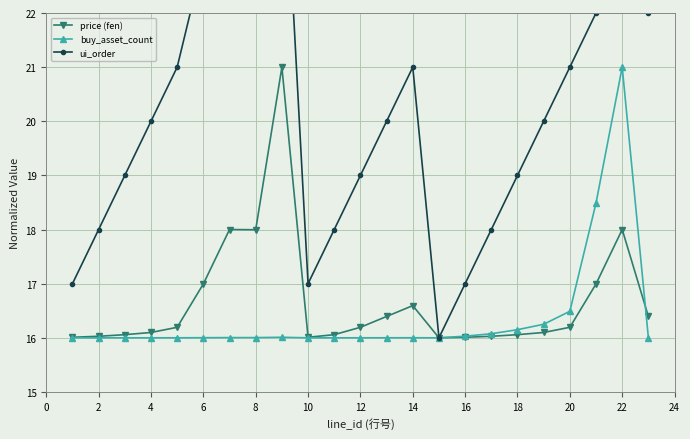

The buy_asset_count series shows 16.0 at 12. True or false?

True